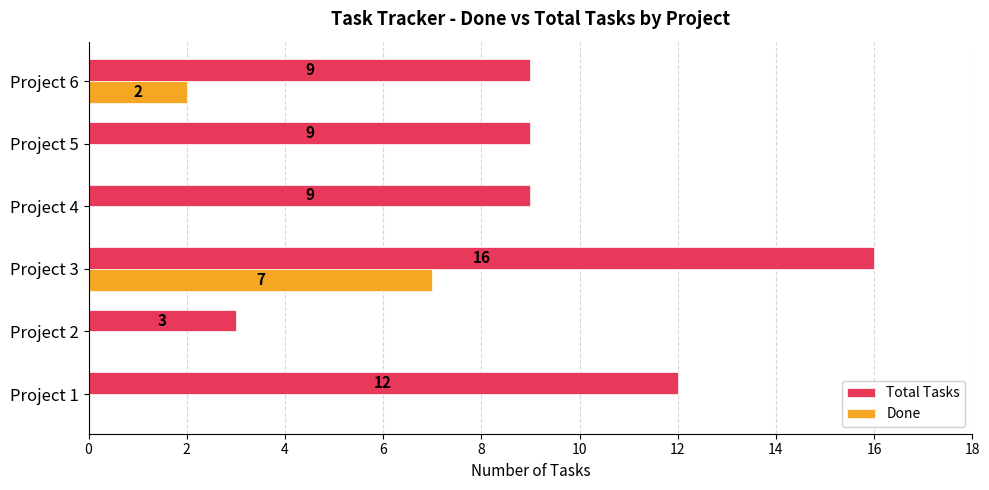

How many categories are shown in the chart?

6